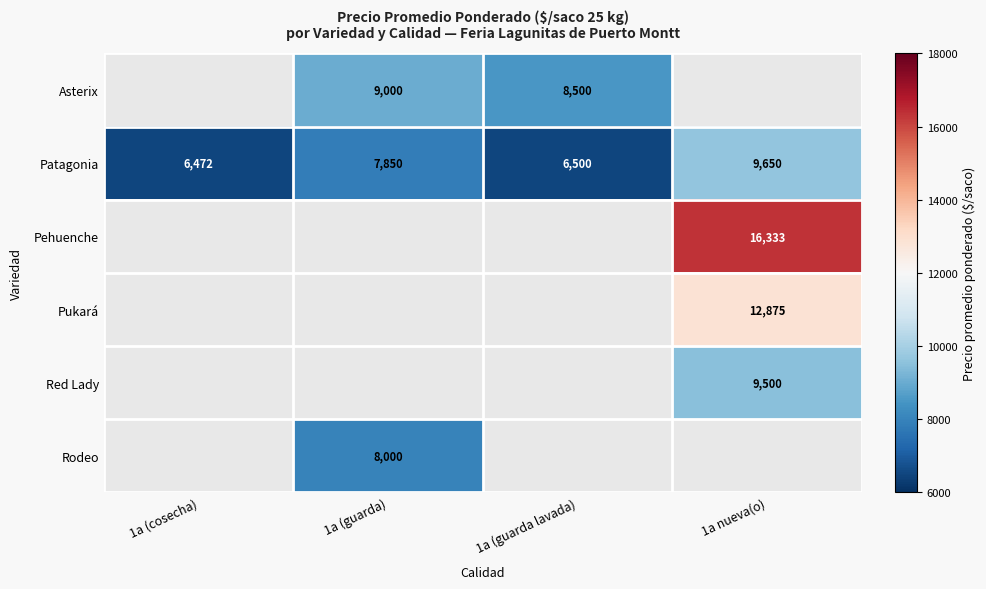

Is the value of Asterix at 1a (guarda lavada) greater than the value of Pehuenche at 1a nueva(o)?

No